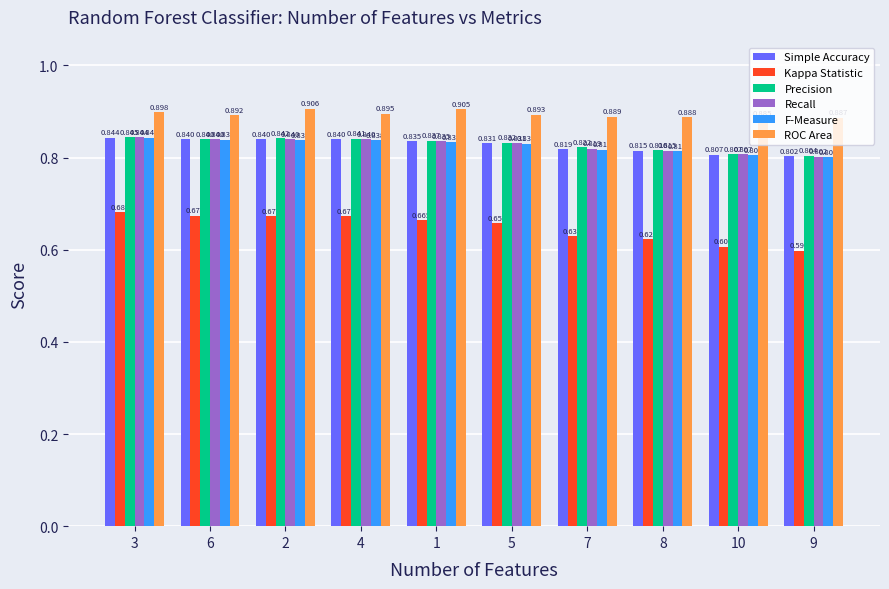

Which series has the largest total across all categories?

ROC Area